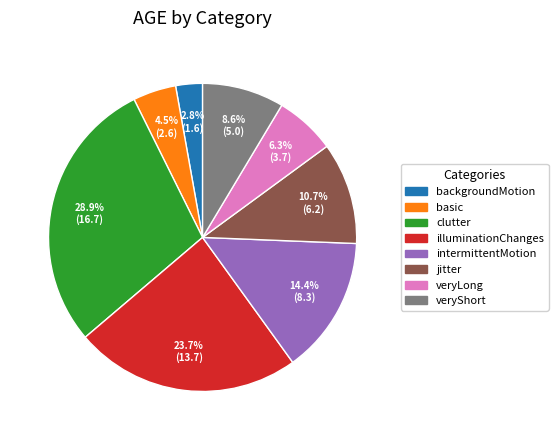

Count the number of slices in the pie.

8